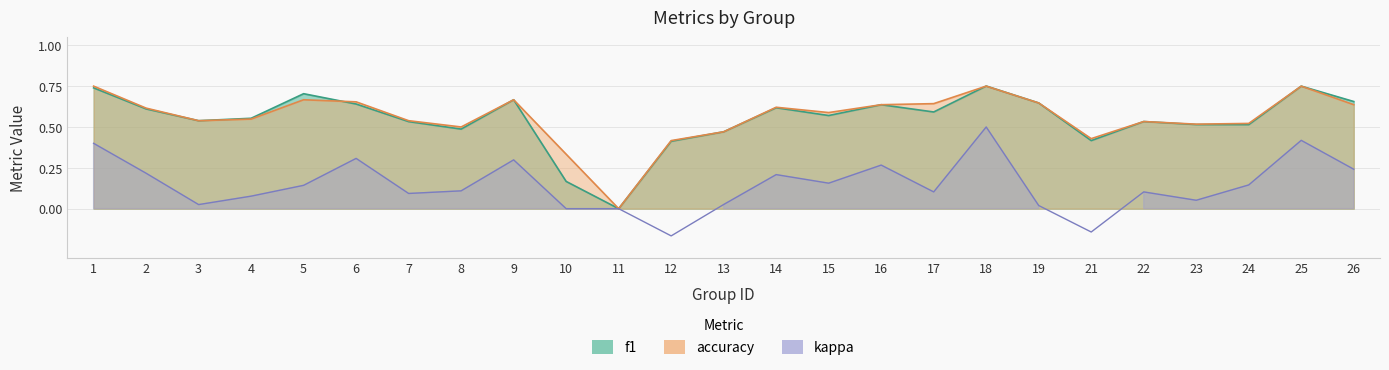

What is the difference between the accuracy values at 14 and 8?

0.1